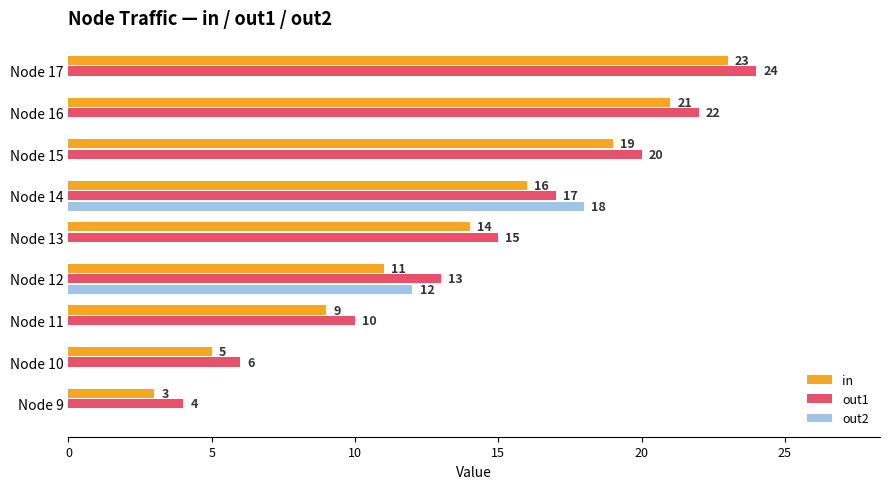

Which series has the largest total across all categories?

out1